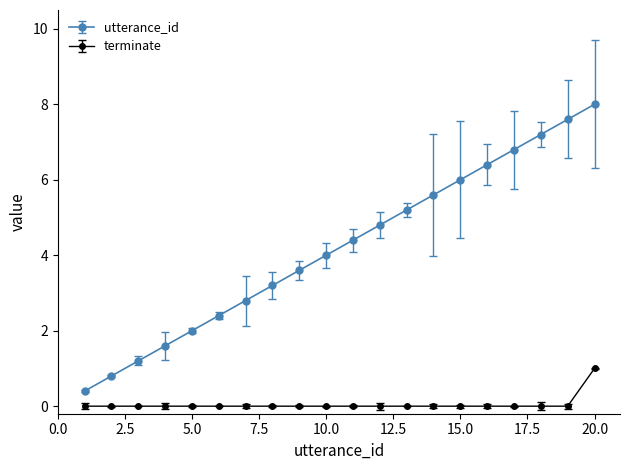

What is the maximum value for terminate?

1.0